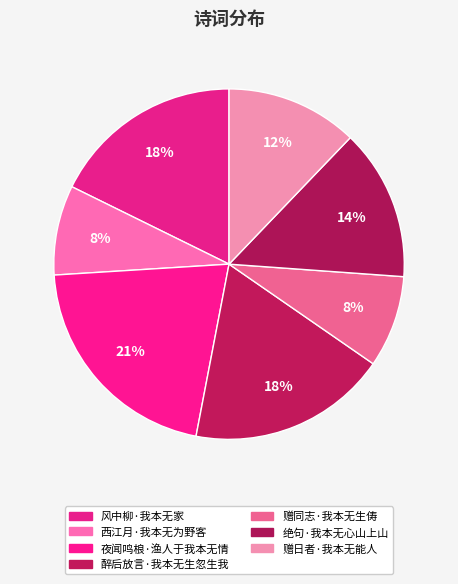

To the nearest percent, what is the difference between the largest and smallest slice percentages?

13%